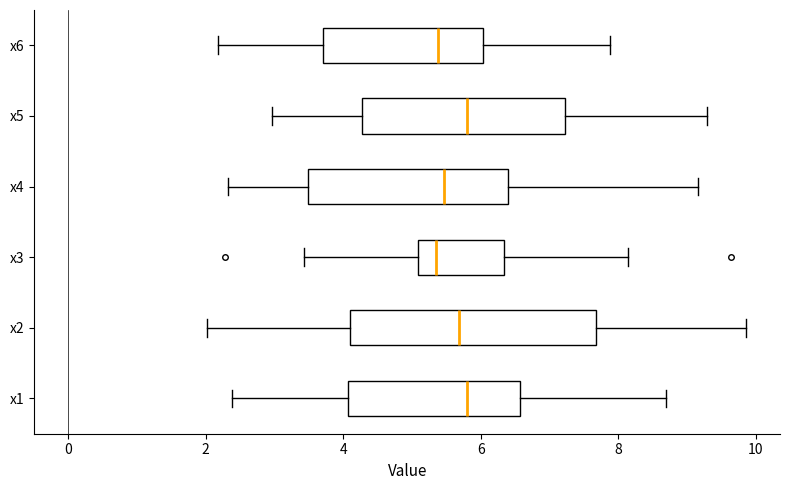

Comparing the boxes themselves (not the whiskers), which one is the widest?

x2